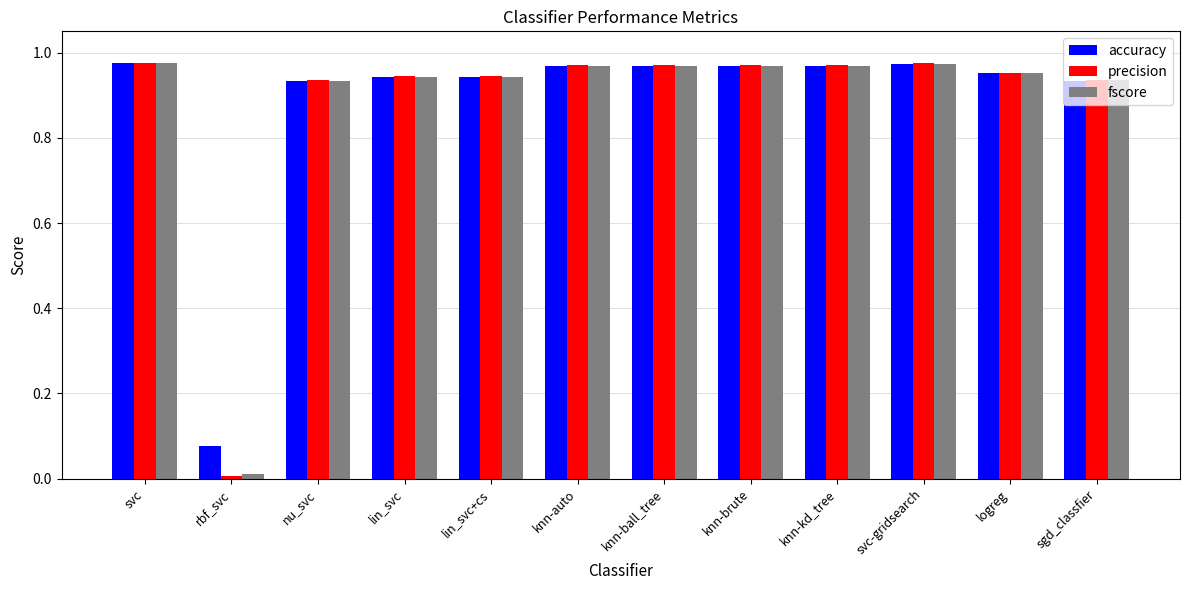

How many bars are there in each group?

3